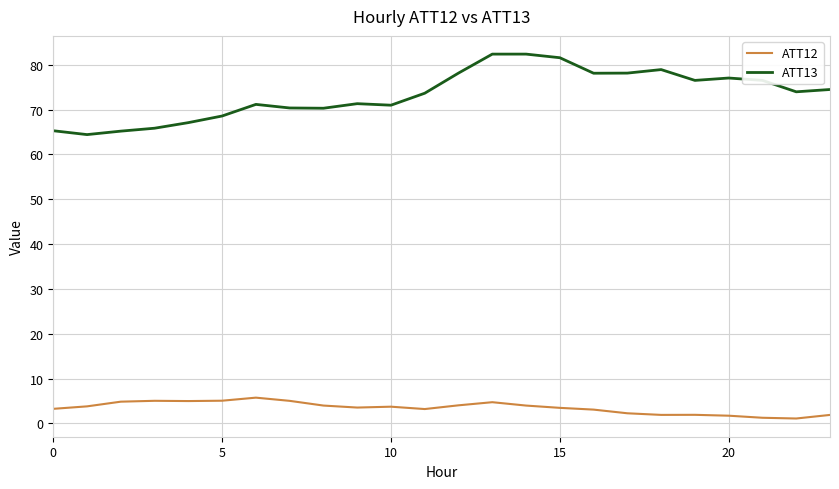

True or false: ATT12 and ATT13 cross at least once.

False